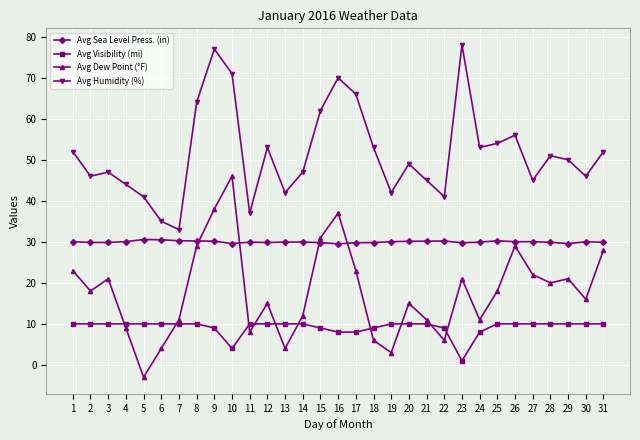

At which label does Avg Visibility (mi) reach its minimum?

23